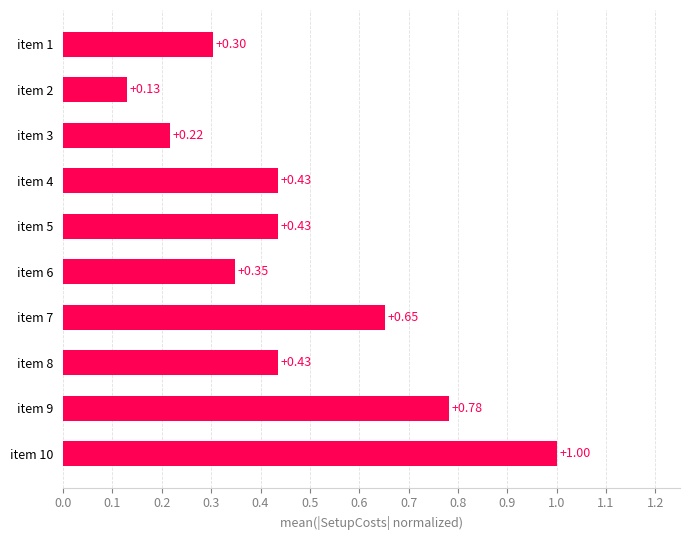

Which has a higher value, item 7 or item 10?

item 10